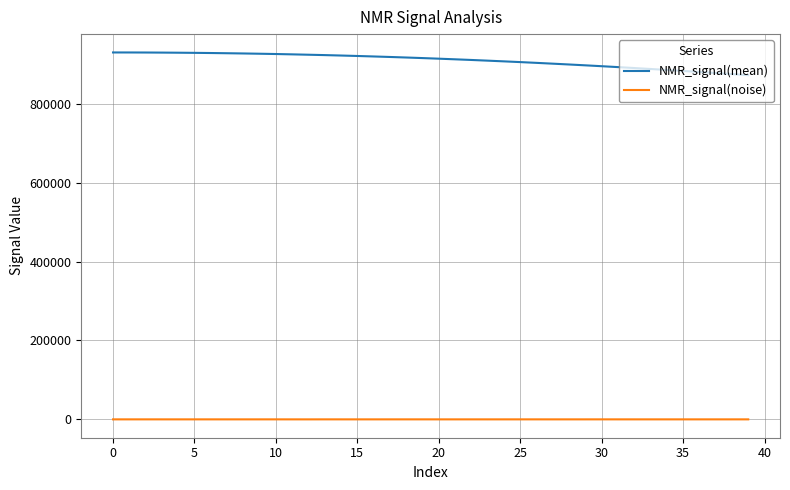

Which series has the largest total across all categories?

NMR_signal(mean)